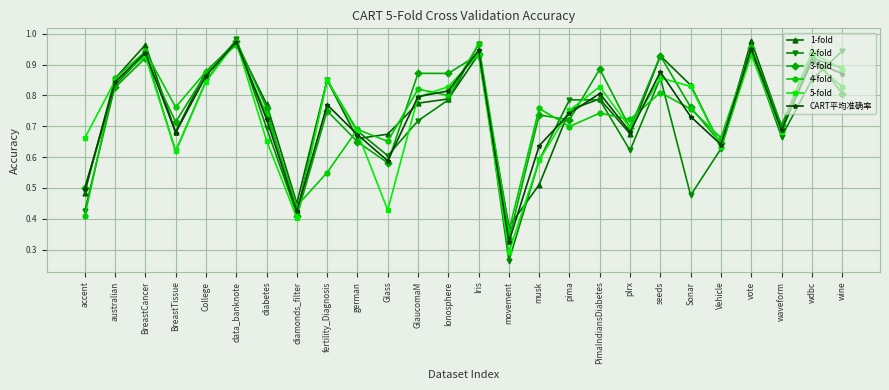

Is it true that 2-fold equals 0.1 at movement?

False